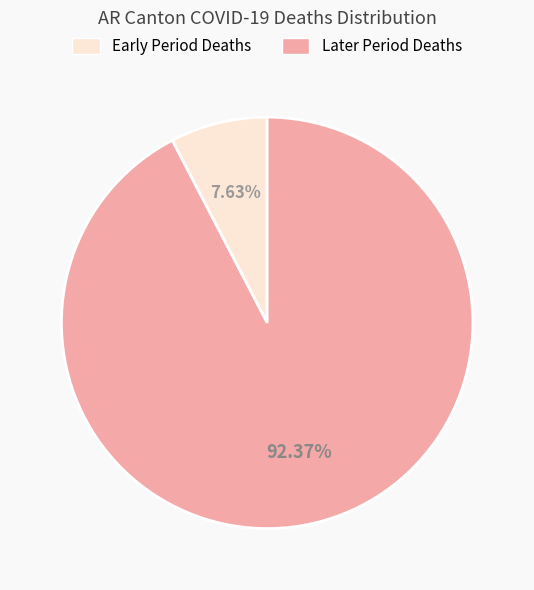

Count the number of slices in the pie.

2